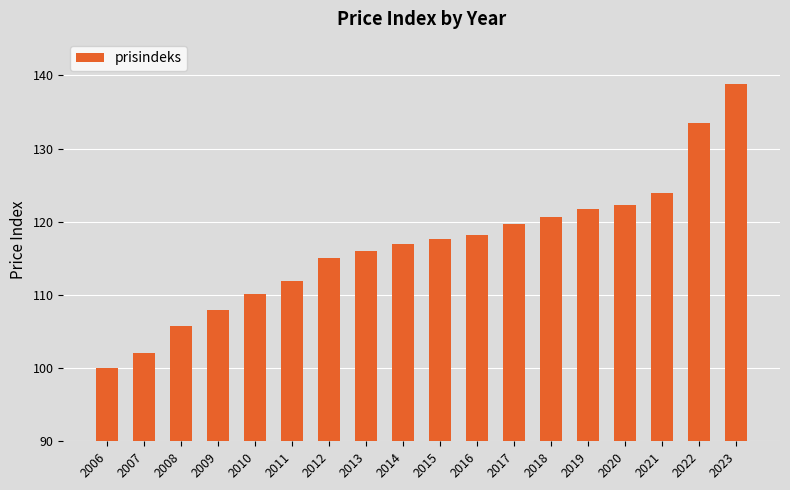

Approximately how many times larger is the value at 2006 compared to 2015?

0.8